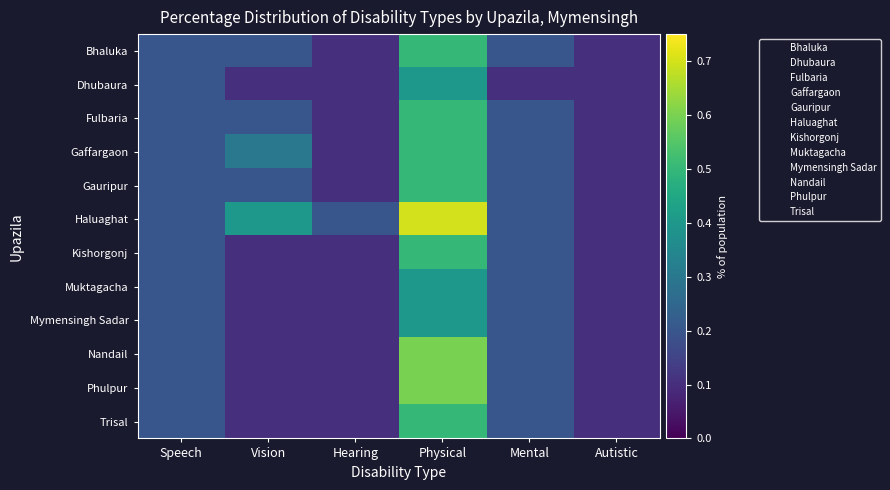

Reading left to right, extract all data points from this chart.

Bhaluka: Speech=0.2	Vision=0.2	Hearing=0.1	Physical=0.5	Mental=0.2	Autistic=0.1
Dhubaura: Speech=0.2	Vision=0.1	Hearing=0.1	Physical=0.4	Mental=0.1	Autistic=0.1
Fulbaria: Speech=0.2	Vision=0.2	Hearing=0.1	Physical=0.5	Mental=0.2	Autistic=0.1
Gaffargaon: Speech=0.2	Vision=0.3	Hearing=0.1	Physical=0.5	Mental=0.2	Autistic=0.1
Gauripur: Speech=0.2	Vision=0.2	Hearing=0.1	Physical=0.5	Mental=0.2	Autistic=0.1
Haluaghat: Speech=0.2	Vision=0.4	Hearing=0.2	Physical=0.7	Mental=0.2	Autistic=0.1
Kishorgonj: Speech=0.2	Vision=0.1	Hearing=0.1	Physical=0.5	Mental=0.2	Autistic=0.1
Muktagacha: Speech=0.2	Vision=0.1	Hearing=0.1	Physical=0.4	Mental=0.2	Autistic=0.1
Mymensingh Sadar: Speech=0.2	Vision=0.1	Hearing=0.1	Physical=0.4	Mental=0.2	Autistic=0.1
Nandail: Speech=0.2	Vision=0.1	Hearing=0.1	Physical=0.6	Mental=0.2	Autistic=0.1
Phulpur: Speech=0.2	Vision=0.1	Hearing=0.1	Physical=0.6	Mental=0.2	Autistic=0.1
Trisal: Speech=0.2	Vision=0.1	Hearing=0.1	Physical=0.5	Mental=0.2	Autistic=0.1